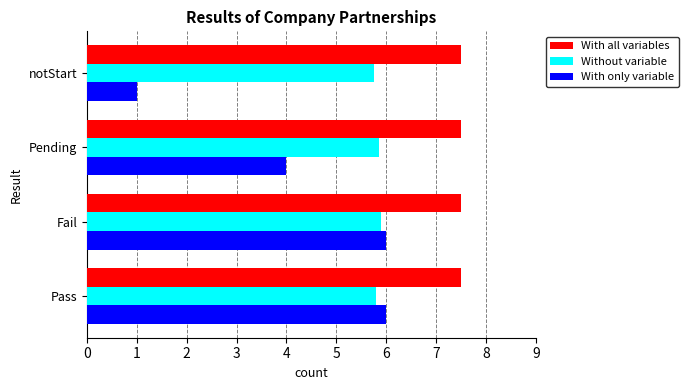

Between Fail and notStart, which series saw the biggest shift?

With only variable